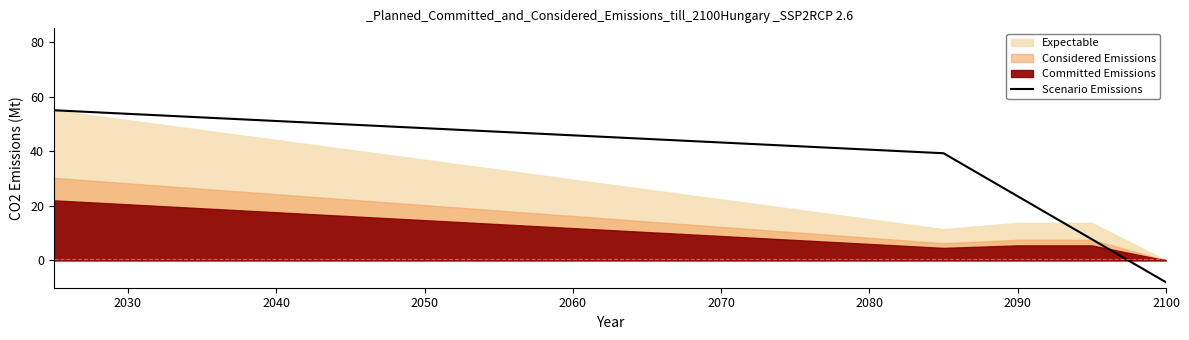

Is it true that Scenario Emissions equals 23.5 at 2090?

True